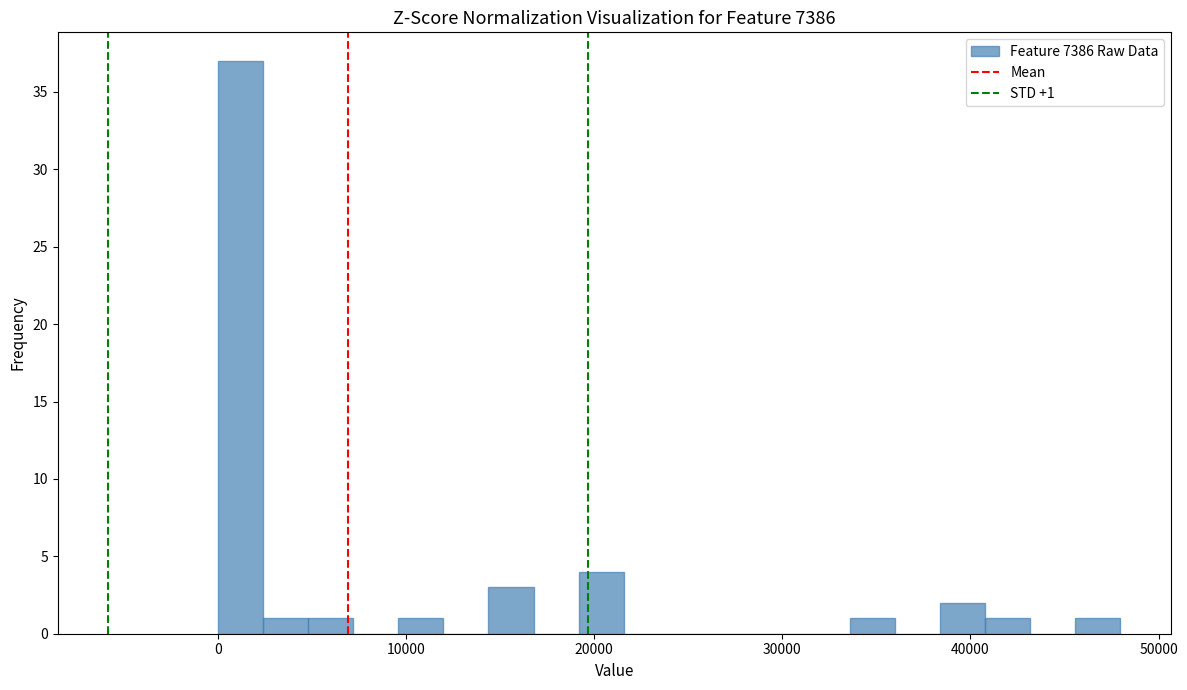

Around what value on the x-axis is the tallest bar? Give the approximate position of its centre, as read against the axis.

1000